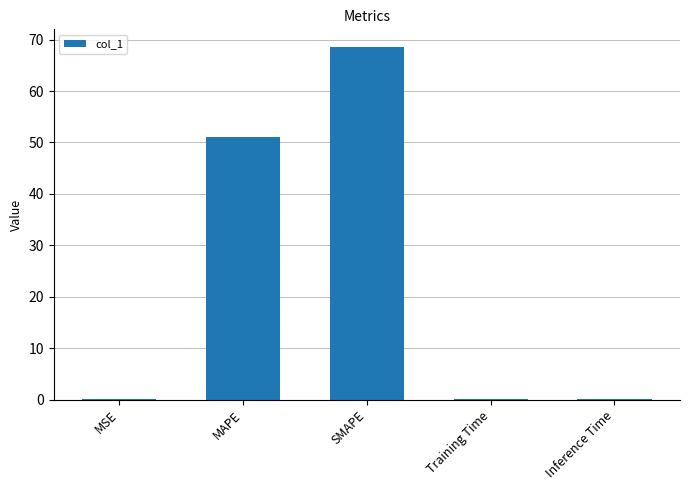

Between Inference Time and MAPE, which is larger?

MAPE